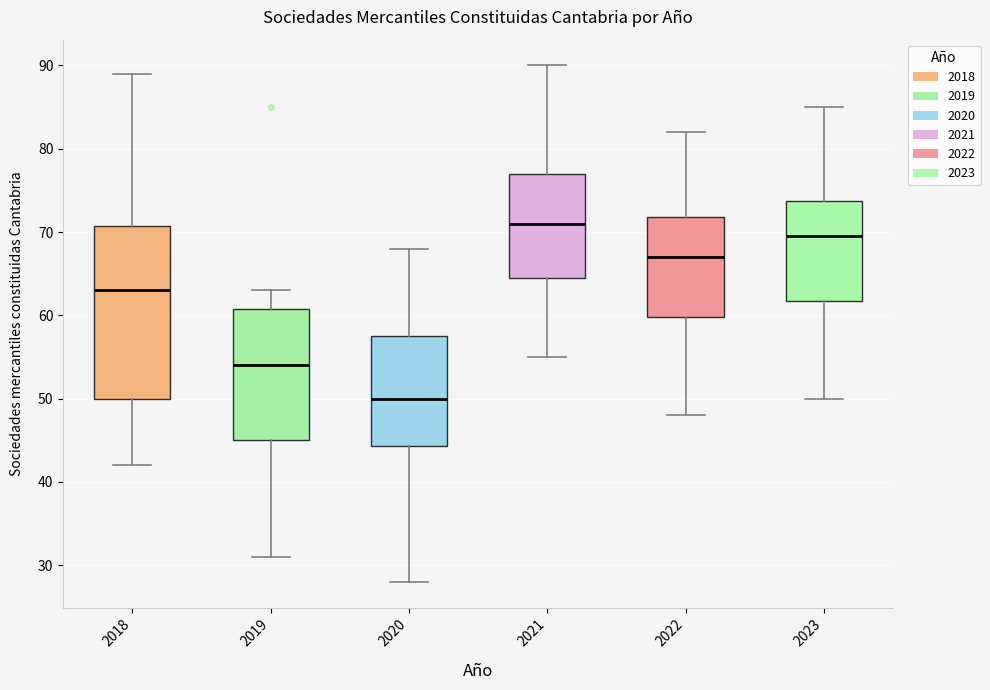

Reading left to right, read every box against the y-axis: the position of its median line, the range the box covers, and the ends of its whiskers. The values are not printed on the chart, so give them approximately, as read against the axis.

2018: median 63, box 50 to 71, whiskers 42 to 89
2019: median 54, box 45 to 61, whiskers 31 to 63
2020: median 50, box 44 to 58, whiskers 28 to 68
2021: median 71, box 65 to 77, whiskers 55 to 90
2022: median 67, box 60 to 72, whiskers 48 to 82
2023: median 70, box 62 to 74, whiskers 50 to 85